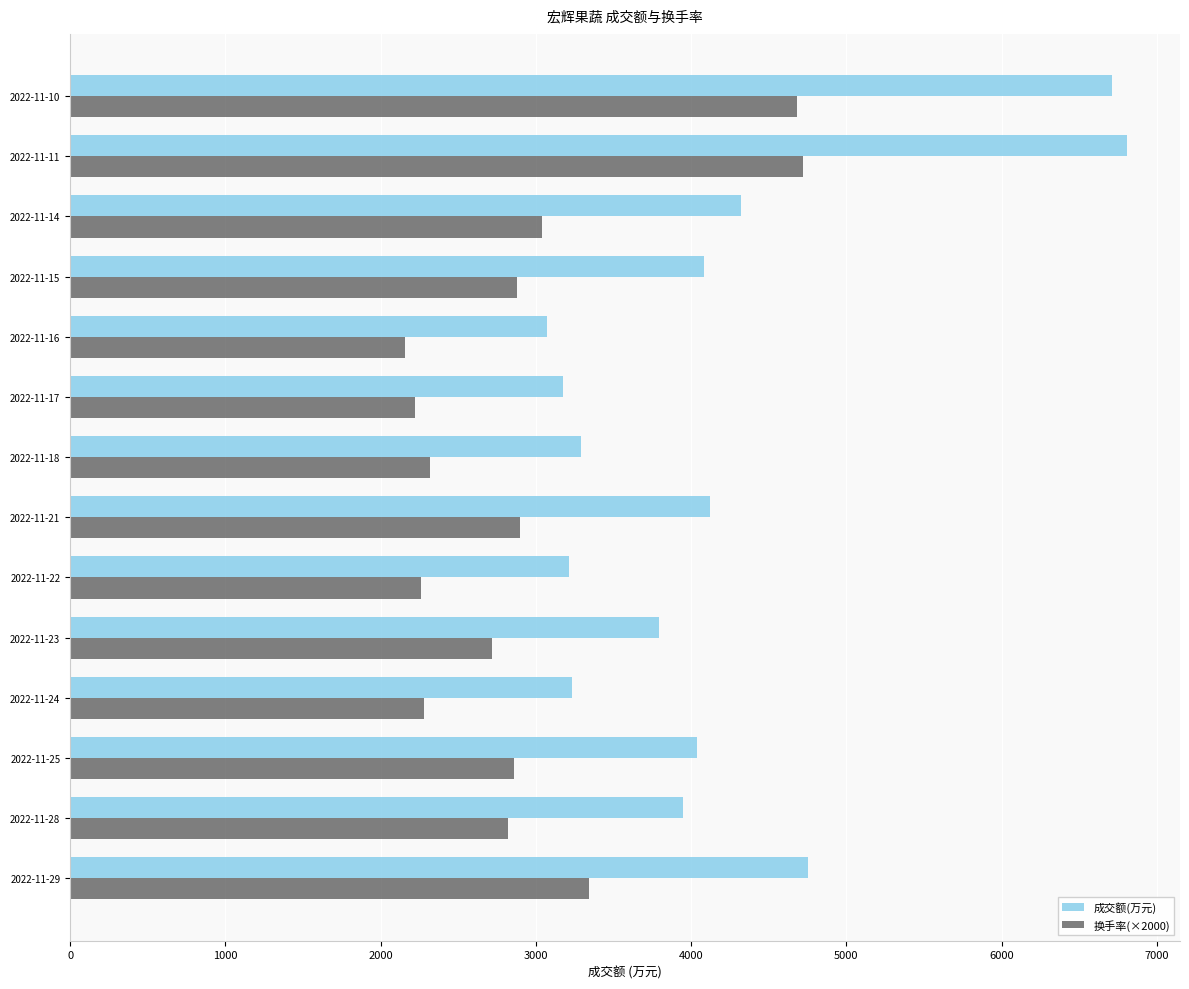

Which category has the lowest value in the 换手率(×2000) series?

2022-11-16